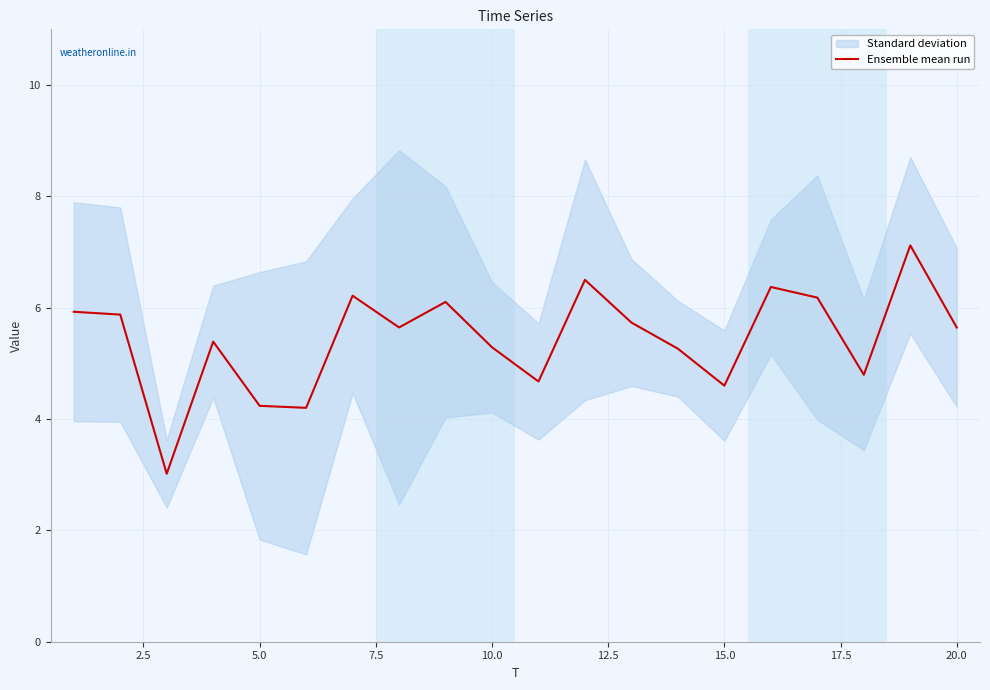

The Ensemble mean run series shows 4.6 at 15.0. True or false?

True